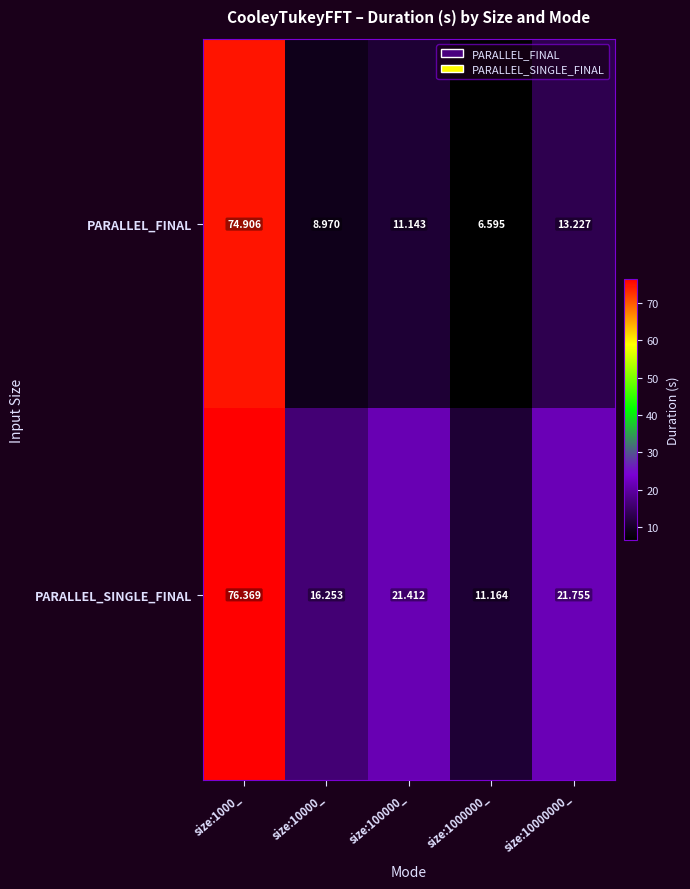

Is the value of PARALLEL_FINAL at size:10000_ greater than the value of PARALLEL_SINGLE_FINAL at size:100000_?

No